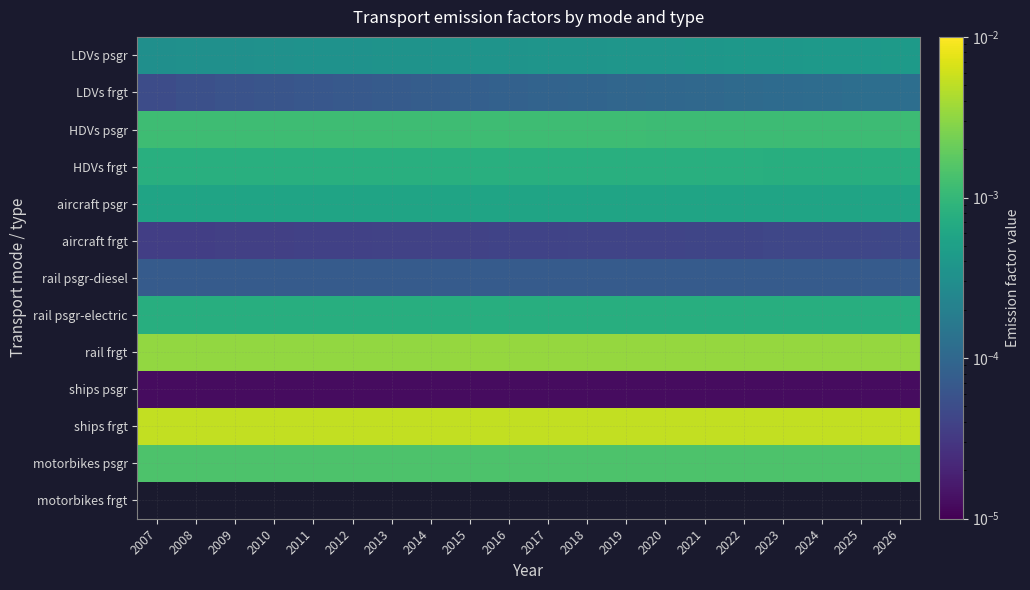

Between 2014 and 2021, which series saw the biggest shift?

LDVs psgr